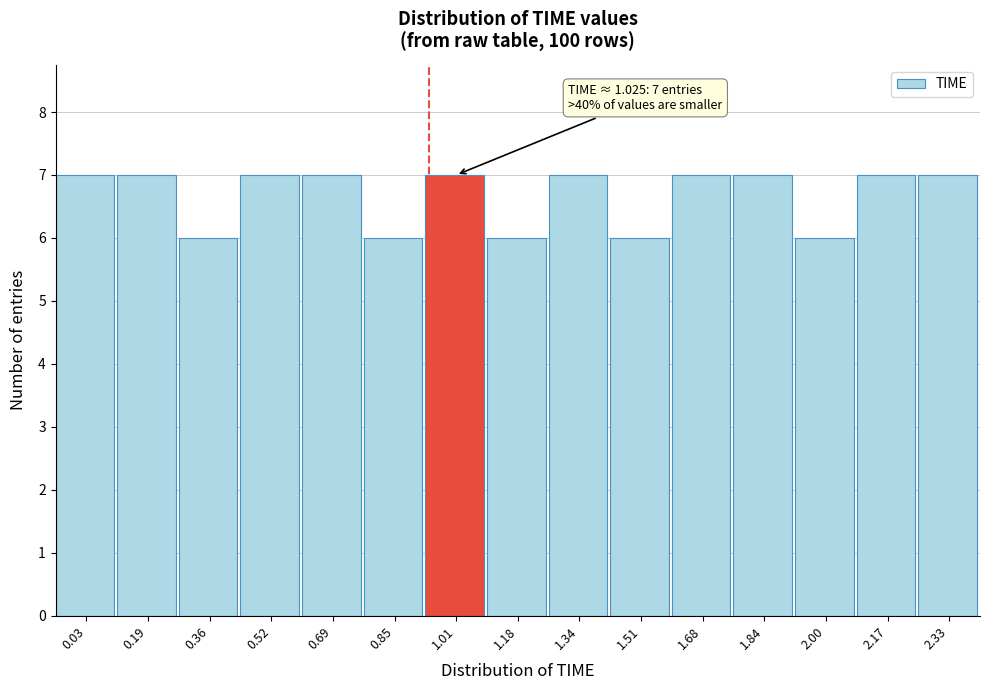

Reading left to right, list all the values displayed in this chart.

0.03=7	0.19=7	0.36=6	0.52=7	0.69=7	0.85=6	1.01=7	1.18=6	1.34=7	1.51=6	1.68=7	1.84=7	2.00=6	2.17=7	2.33=7